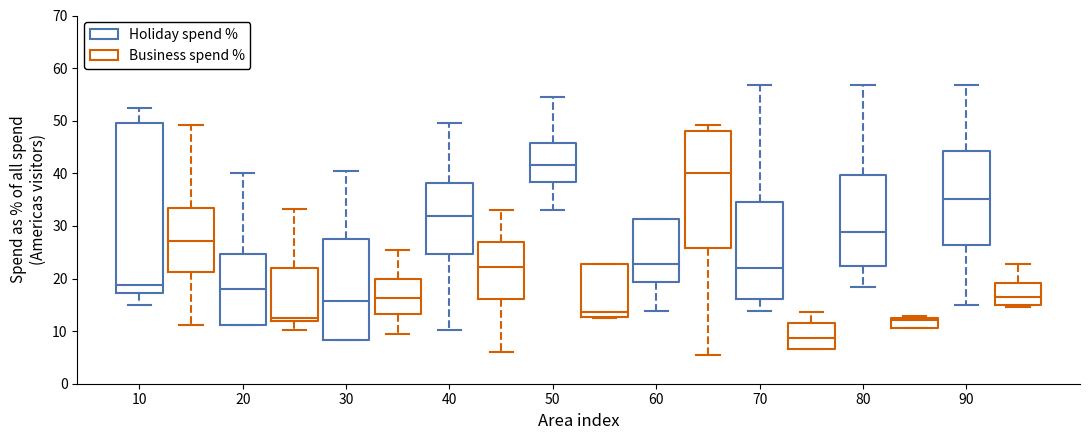

Which box has the highest median line?

50 (Holiday spend %)